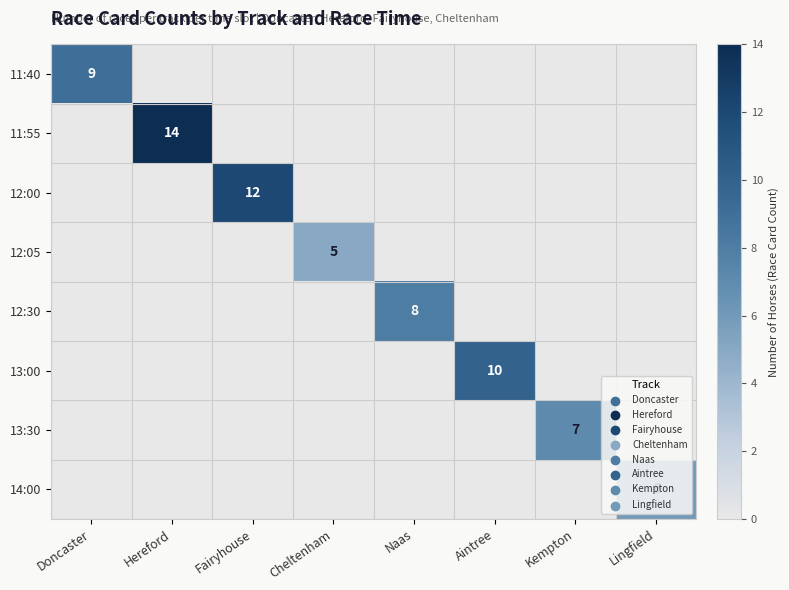

How many 12:30 values are between 0 and 1?

7